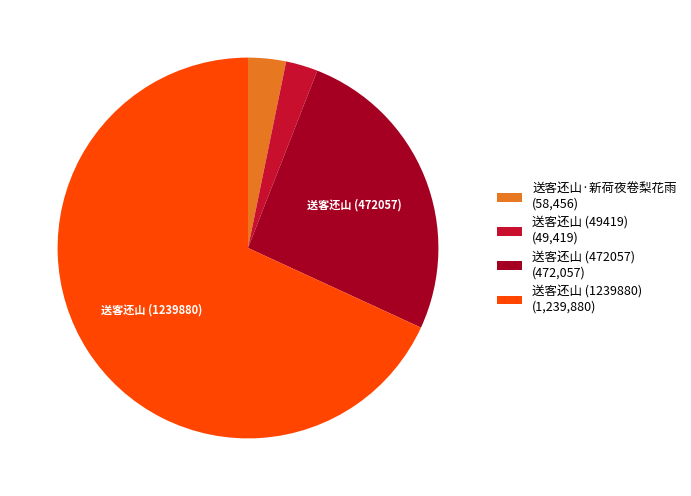

Which category has the biggest portion of the pie?

送客还山 (1239880) (1,239,880)